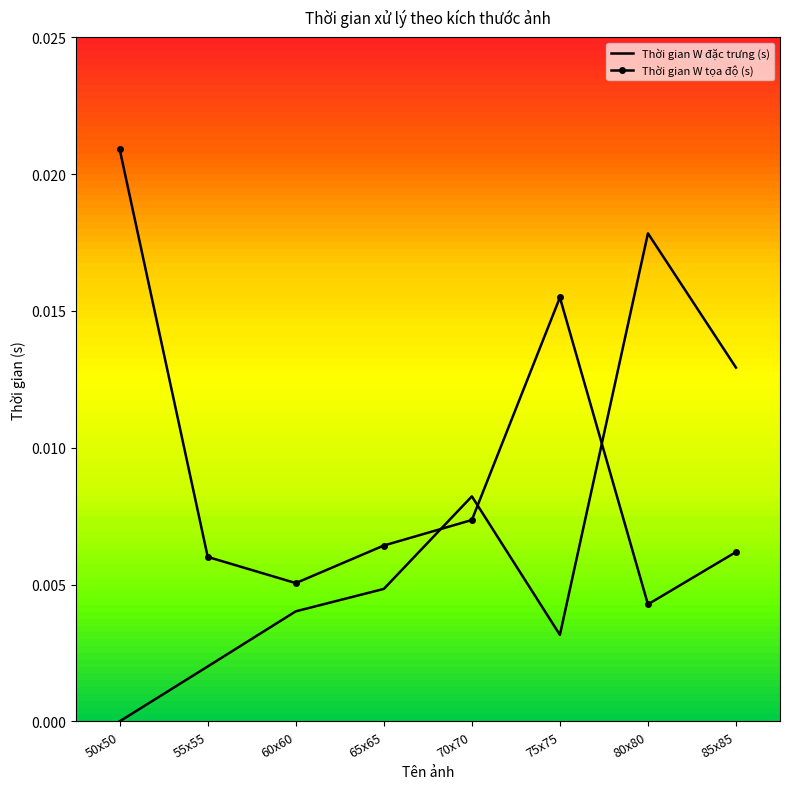

At 75x75, list the series in order from smallest to largest.

Thời gian W đặc trưng (s), Thời gian W tọa độ (s)